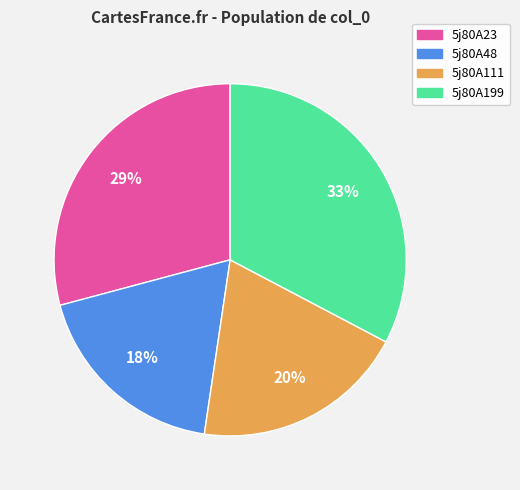

Which category has the smallest portion of the pie?

5j80A48